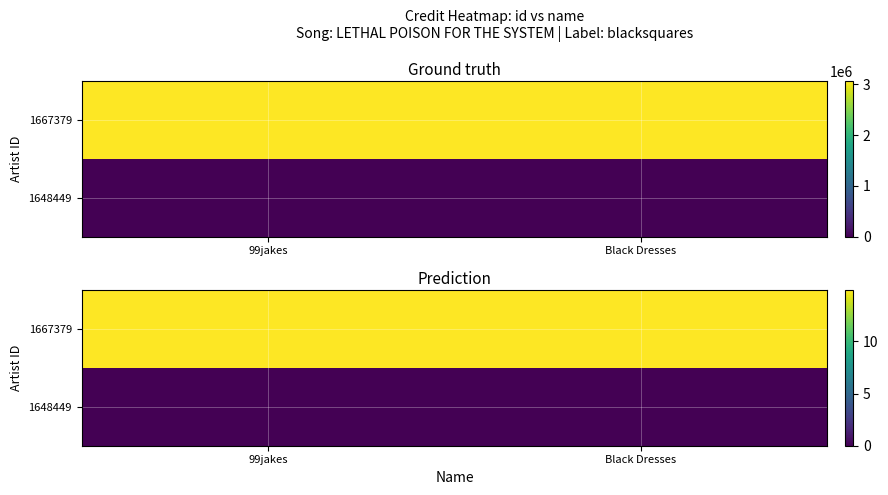

Rank the series at Black Dresses from lowest to highest value.

1648449, 1667379